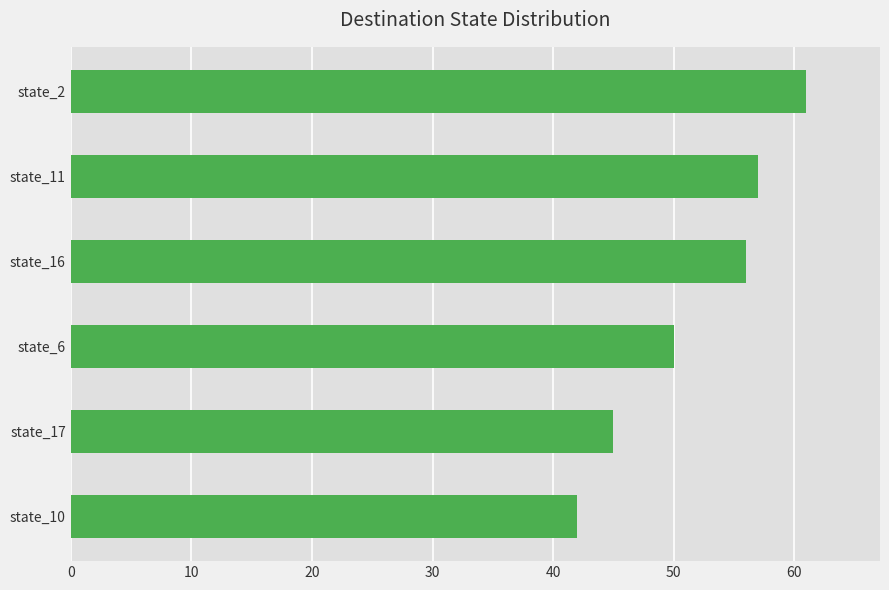

Read the value at state_11.

57